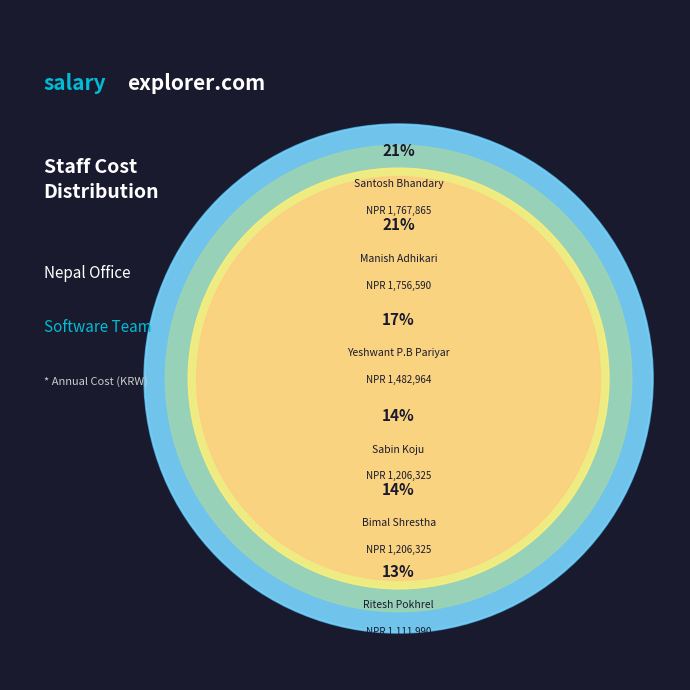

Is it true that Yeshwant P.B Pariyar is 29% of the pie?

False